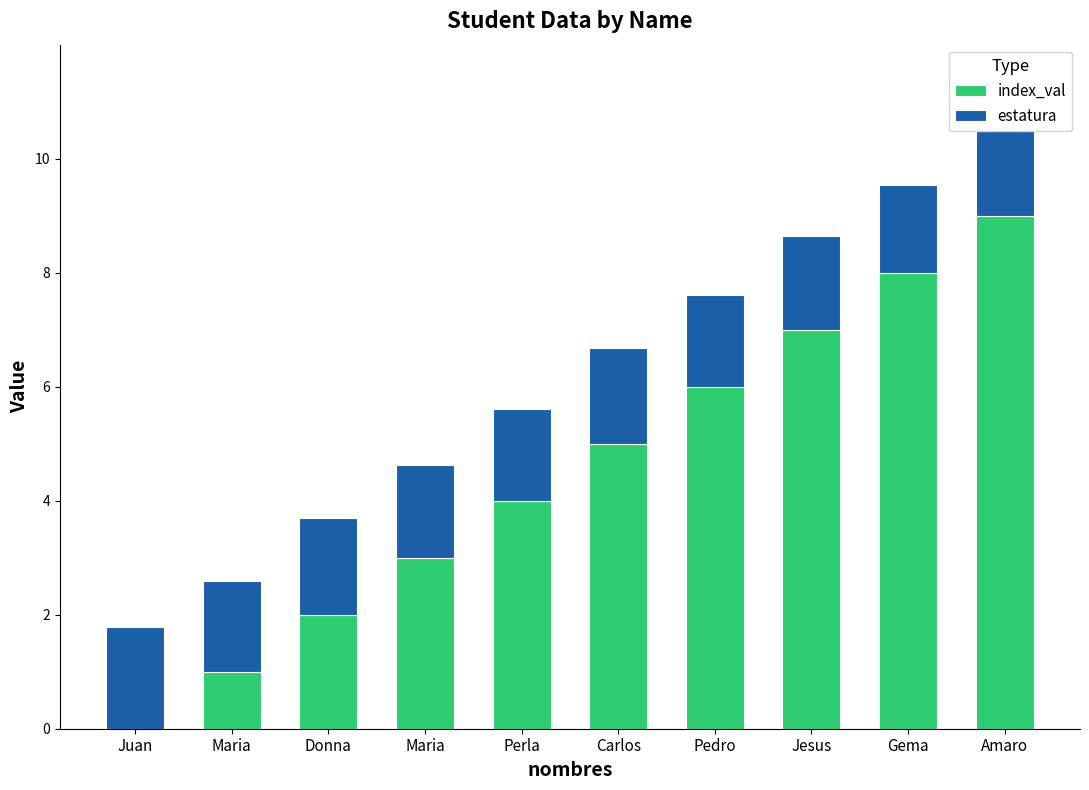

How many bars are there in total?

20